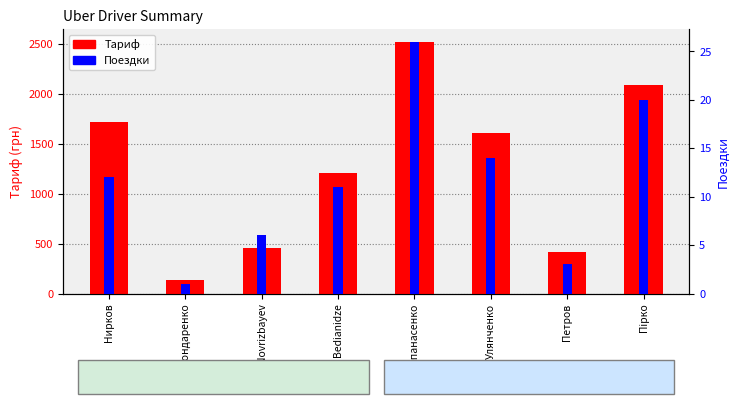

List the labels in order of Поездки value, smallest first.

Бондаренко, Петров, Novrizbayev, Bedianidze, Нирков, Улянченко, Пірко, Опанасенко